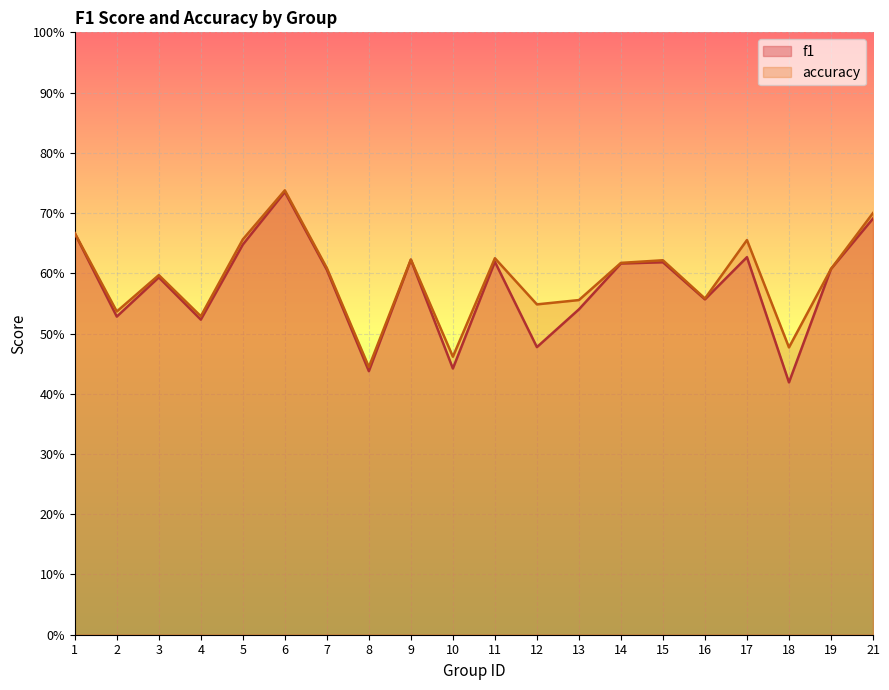

Rank the series at 17 from lowest to highest value.

f1, accuracy